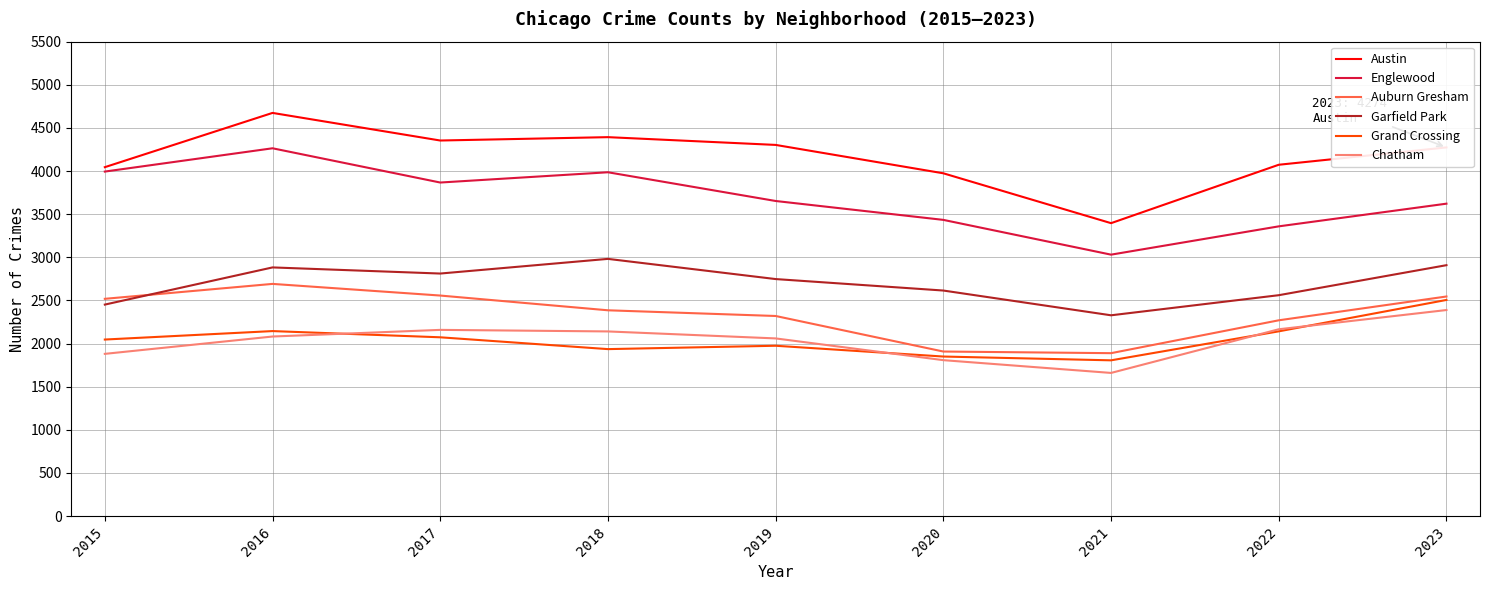

True or false: Chatham and Englewood intersect in this chart.

False